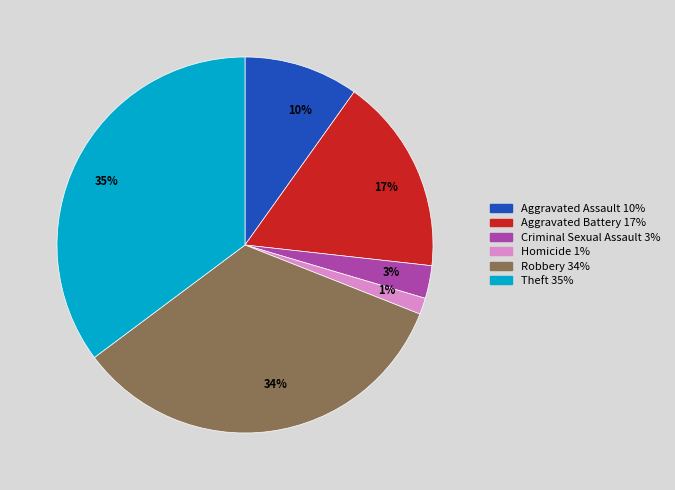

Is it true that 35% is 46% of the pie?

False